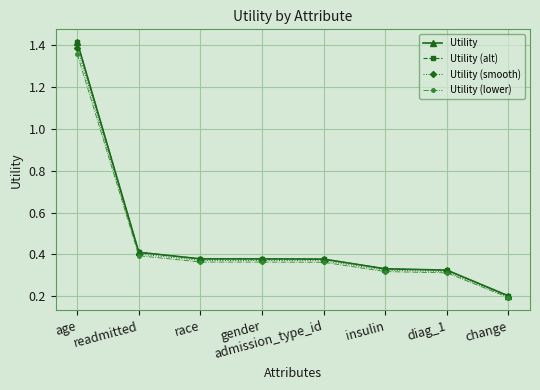

True or false: Utility has more than 1 interior local peaks.

False